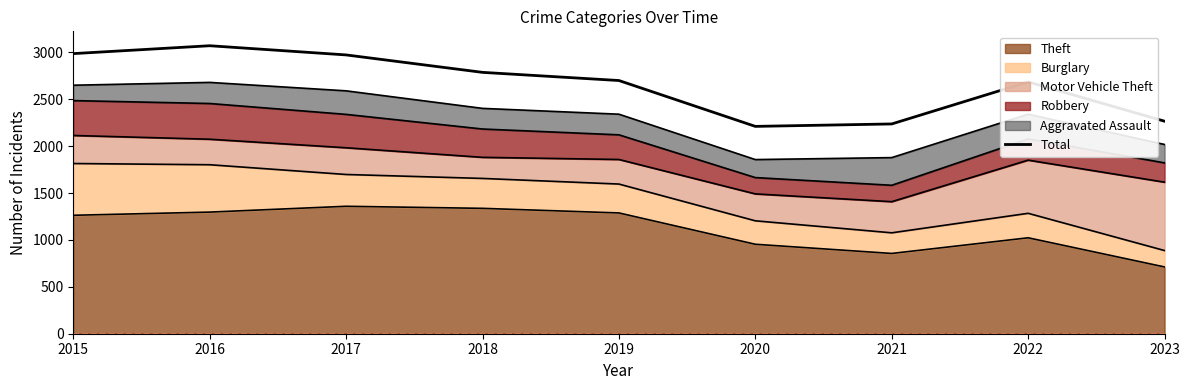

What is the difference between the values at 2016 and 2017?

98